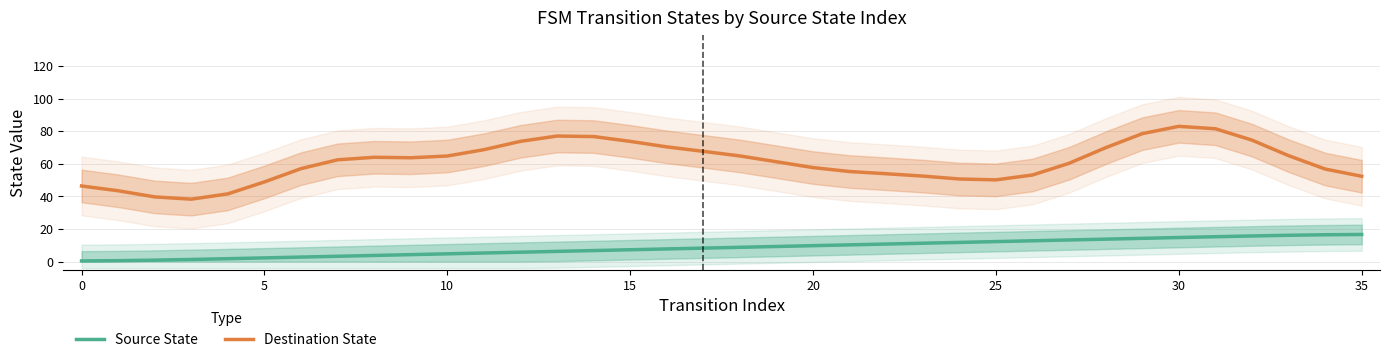

What is the average value of the Source State series?

8.5